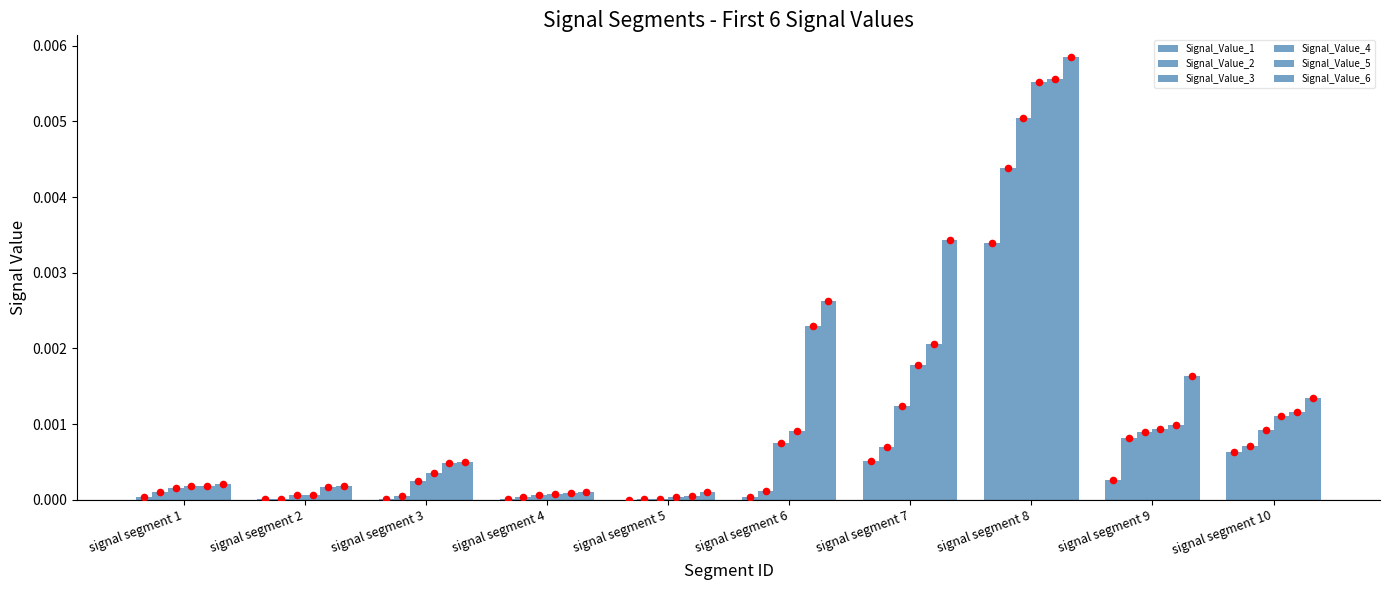

Which series contains the highest Y value?

Signal_Value_6